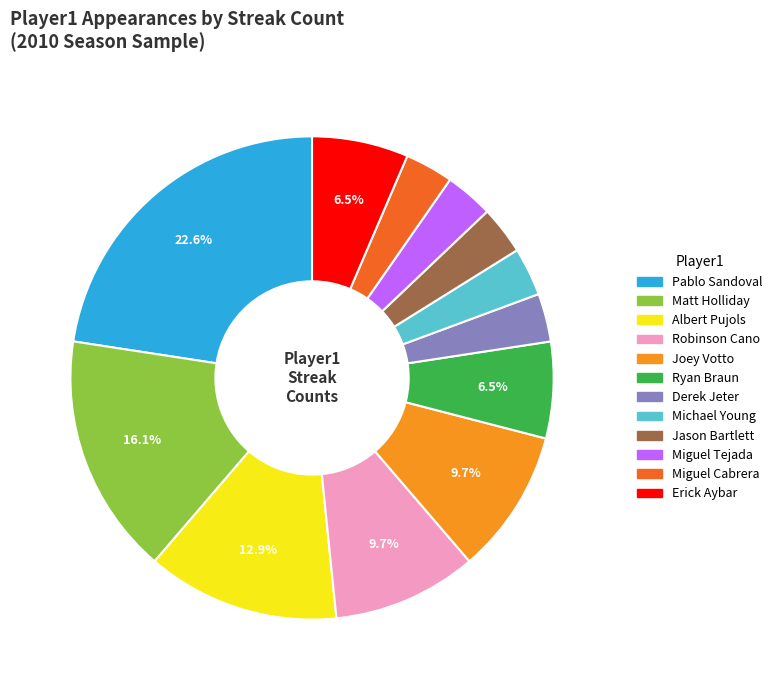

To the nearest percent, what is the average slice percentage?

8%